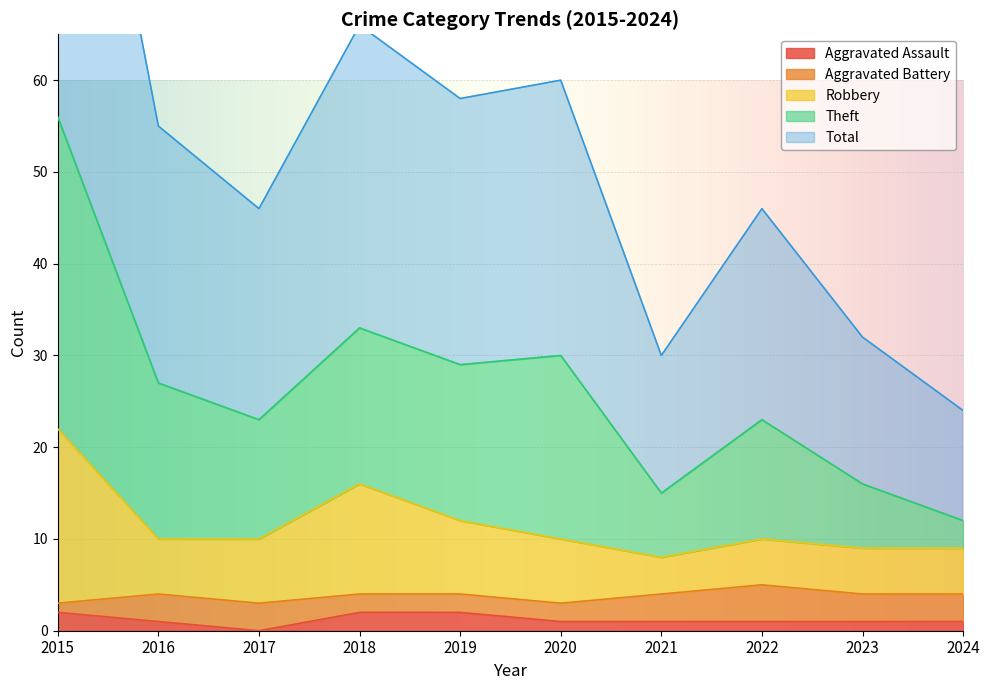

True or false: Total and Theft intersect in this chart.

False